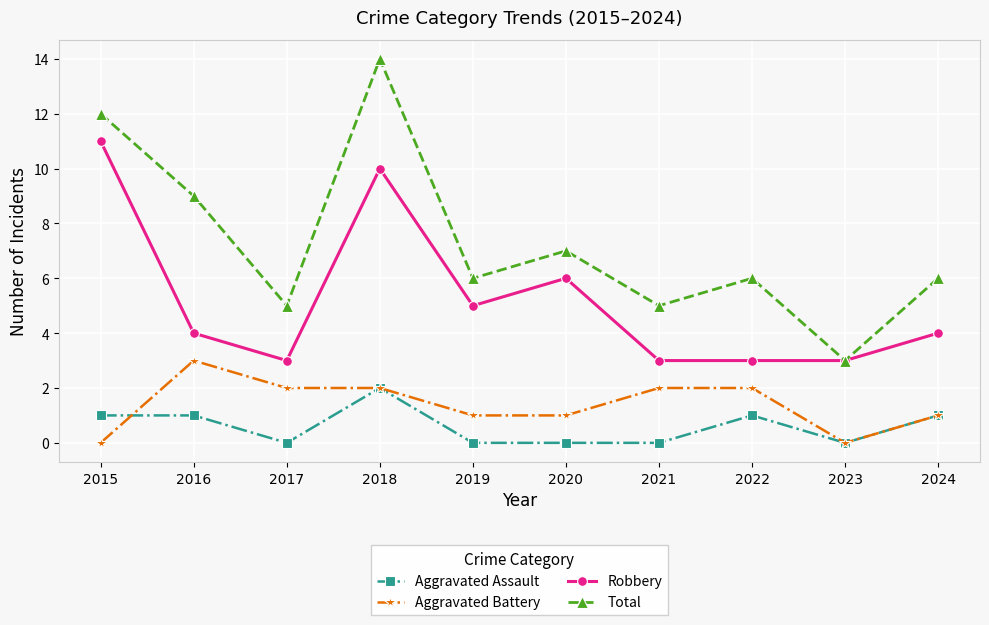

What are all the series names shown in the legend?

Aggravated Assault, Aggravated Battery, Robbery, Total